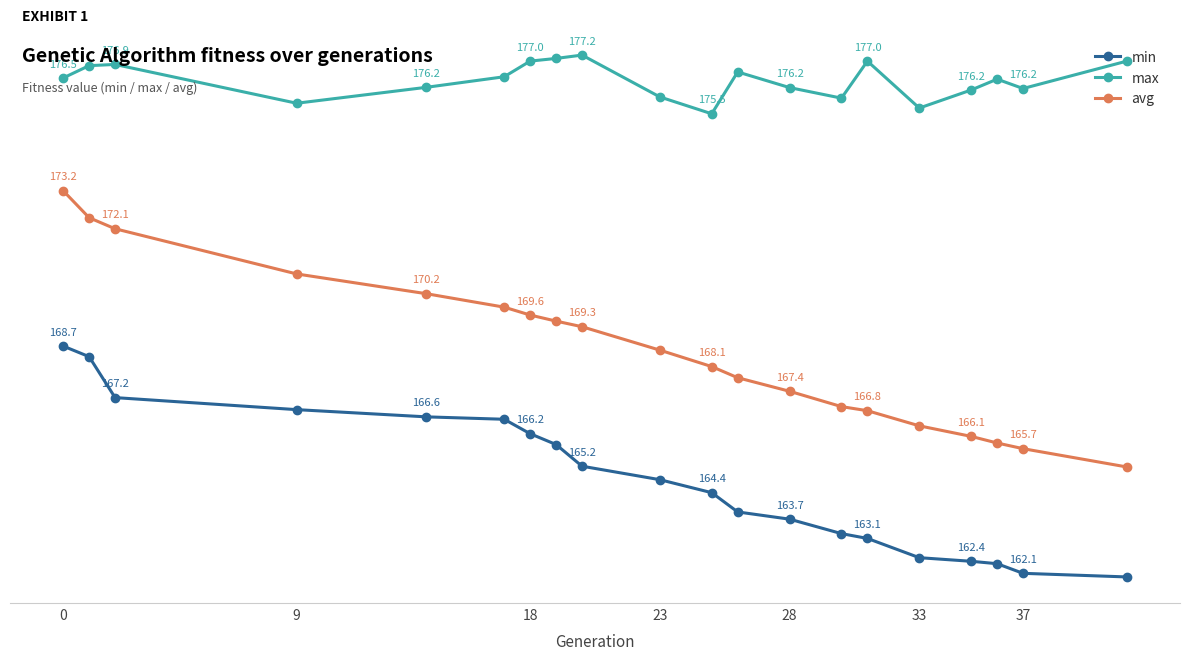

Rank the series by their average value, from lowest to highest.

min, avg, max